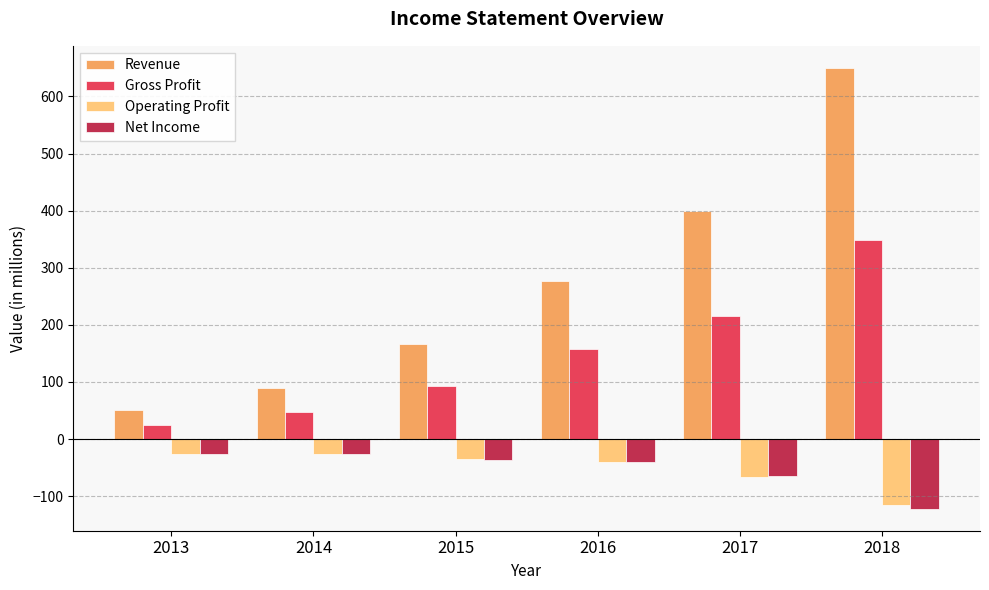

What is the value of the Net Income bar at the 6th from the left?

-122